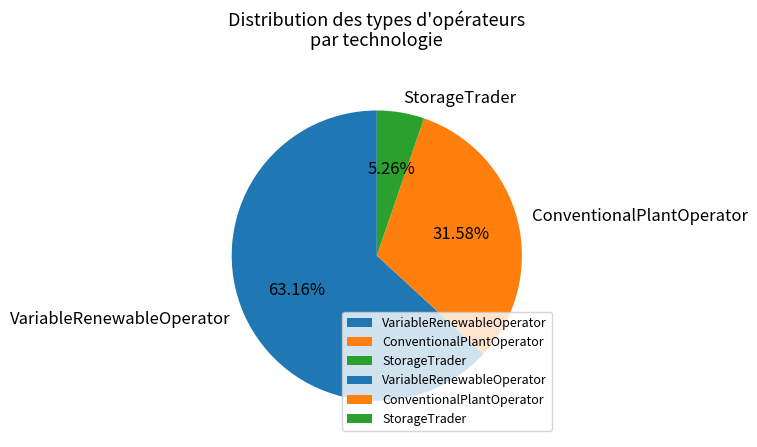

Which slice is the largest?

VariableRenewableOperator